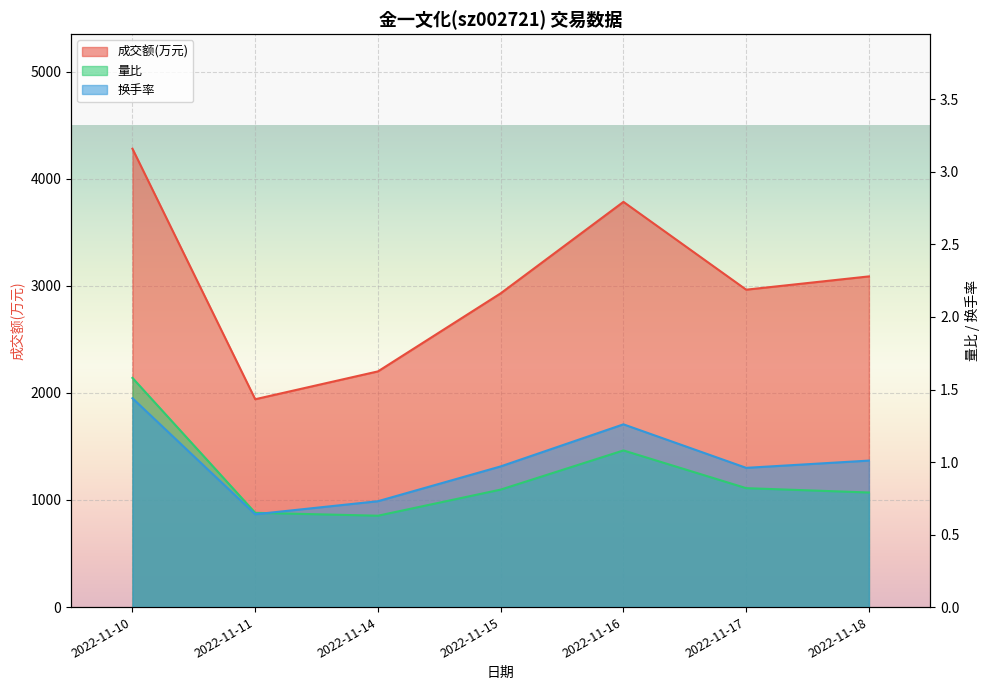

Which series changed the most between 2022-11-16 and 2022-11-18?

成交额(万元)